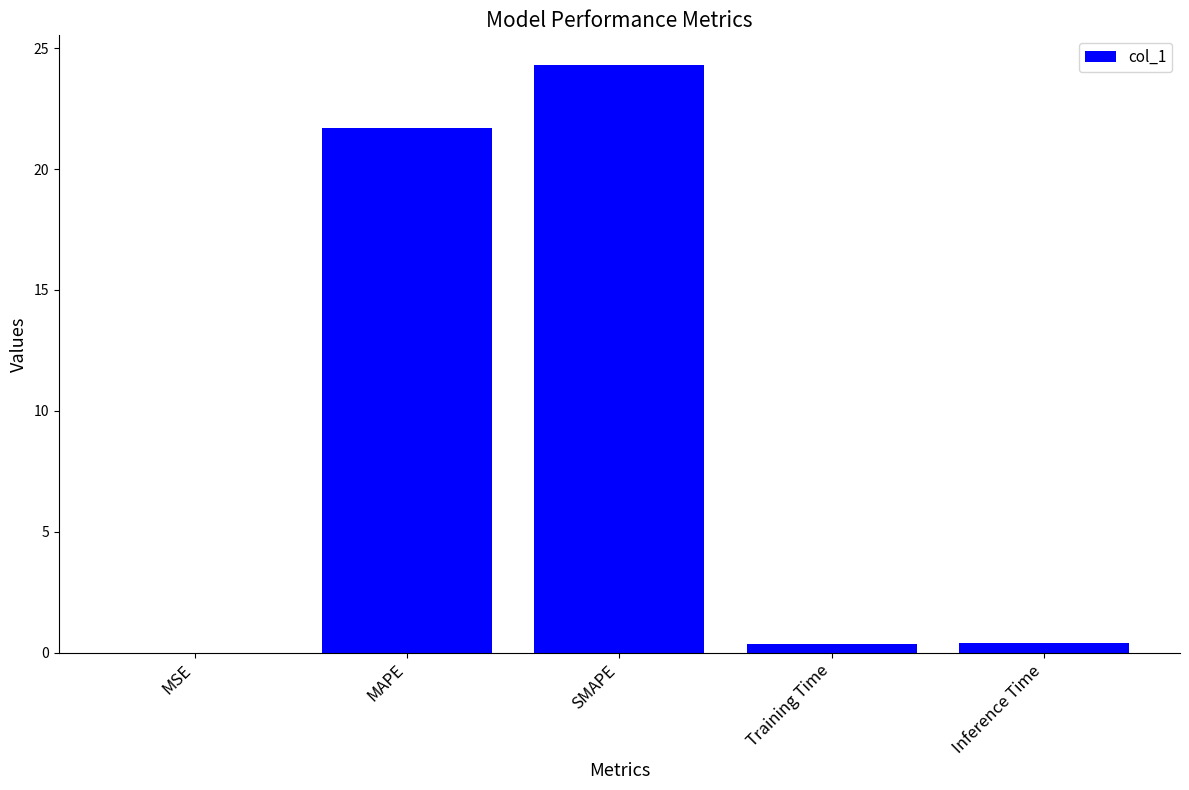

Read the value at SMAPE.

24.3